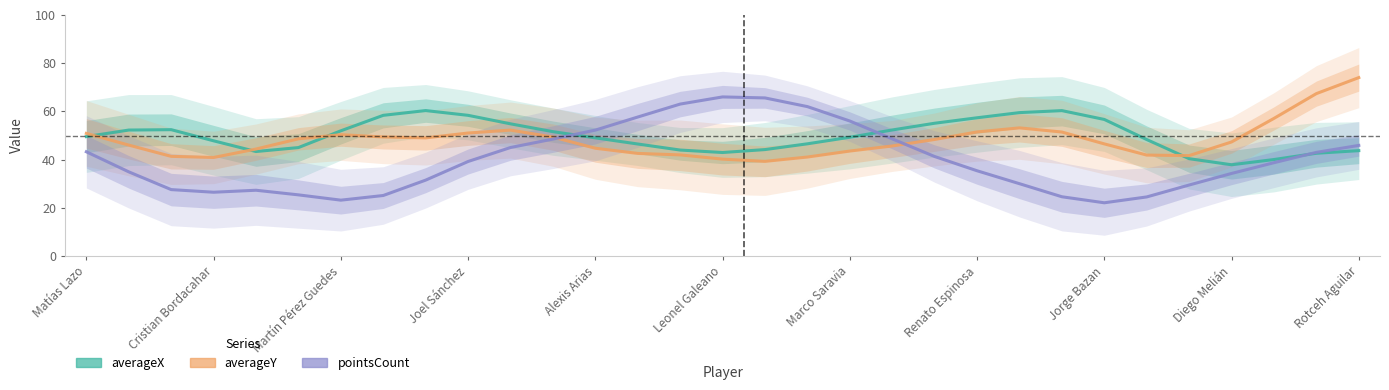

Reading right to left, transcribe all the data shown in this chart.

averageX: 43.7	42.6	40.0	37.9	40.4	48.3	56.7	60.3	59.5	57.4	55.1	52.3	49.3	46.6	44.2	43.0	44.0	46.5	49.0	51.6	54.9	58.4	60.4	58.4	52.0	45.0	43.4	47.8	52.4	52.3	49.5
averageY: 74.0	67.4	57.1	47.3	41.7	41.9	46.5	51.4	53.2	51.5	48.4	45.7	43.6	41.1	39.3	40.2	42.0	42.6	44.7	49.4	52.3	51.0	49.0	49.4	50.4	48.6	44.4	40.9	41.4	46.0	50.9
pointsCount: 45.9	43.0	38.7	34.3	29.5	24.5	22.1	24.6	30.0	35.4	41.3	48.6	56.0	62.0	65.6	66.0	63.0	57.7	52.2	48.5	45.0	39.2	31.5	25.1	23.2	25.4	27.3	26.5	27.6	34.9	43.3